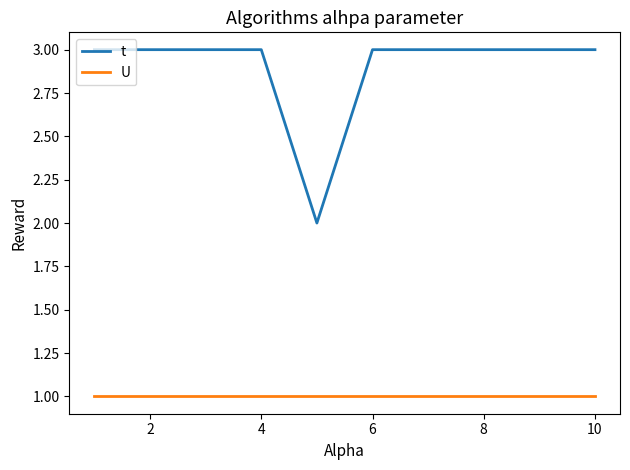

Which series has the largest total across all categories?

t